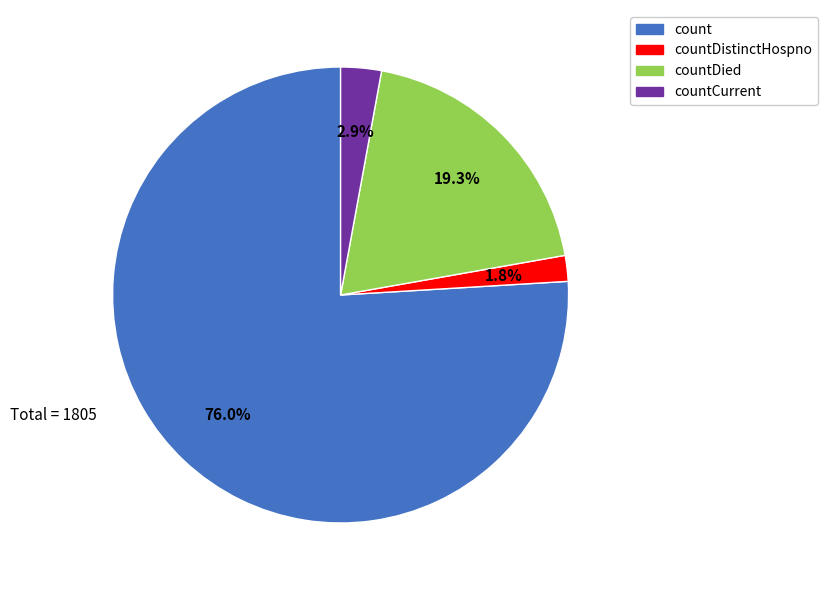

Is there any slice that represents more than half of the pie?

Yes